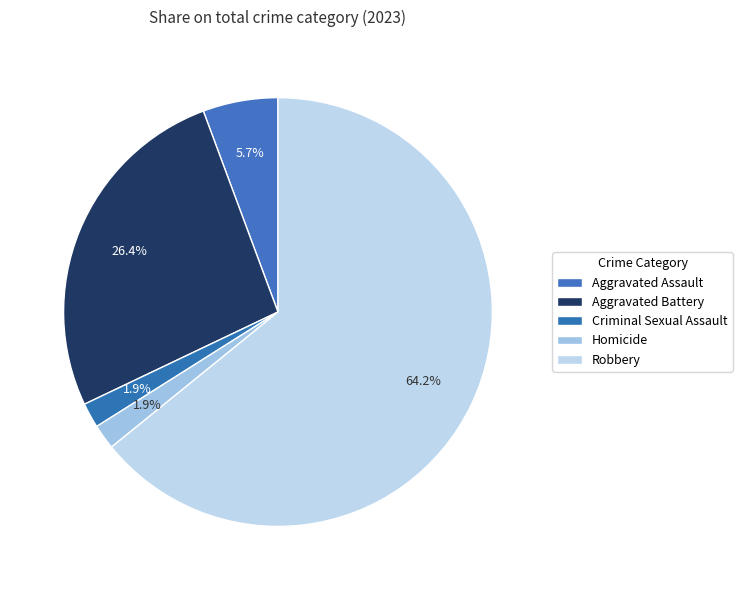

Count the number of slices in the pie.

5